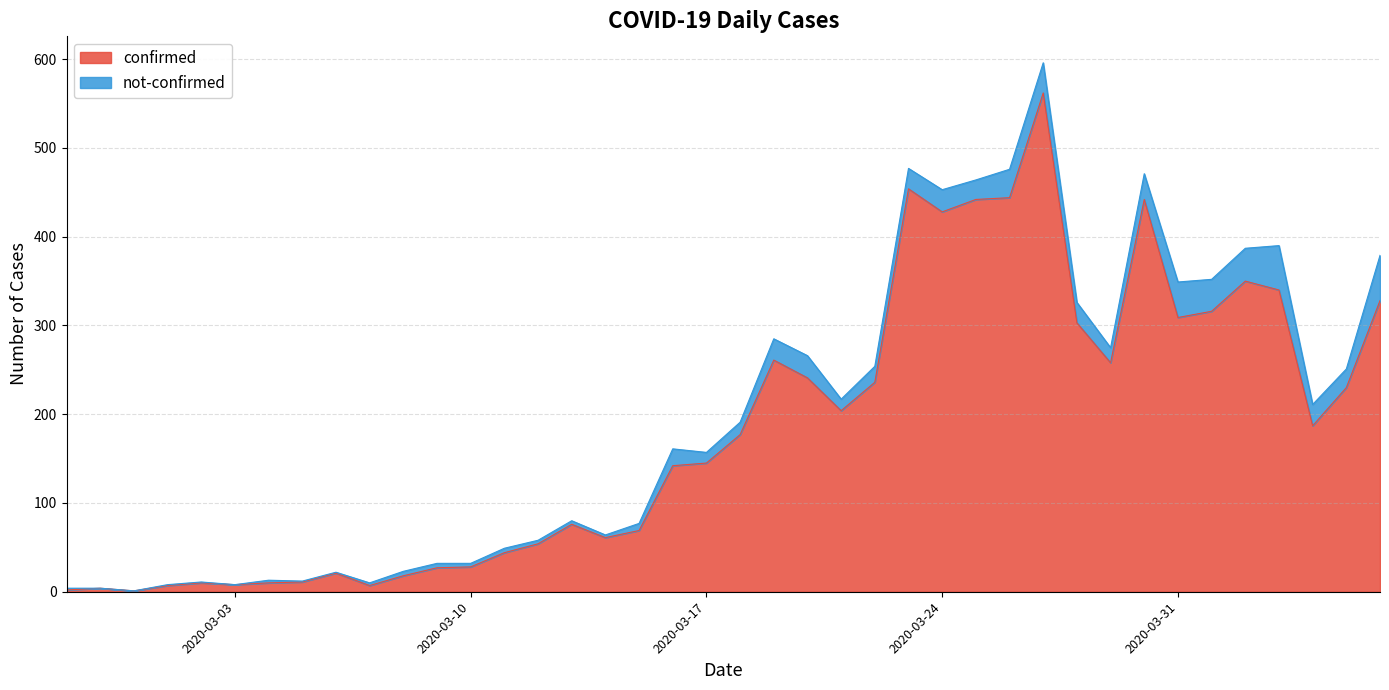

Between 2020-03-12 and 2020-03-02, which is larger?

2020-03-12